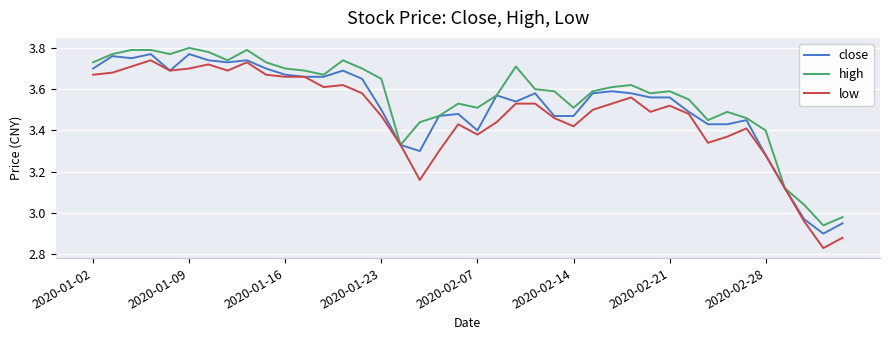

Which series has the largest range (max minus min)?

low